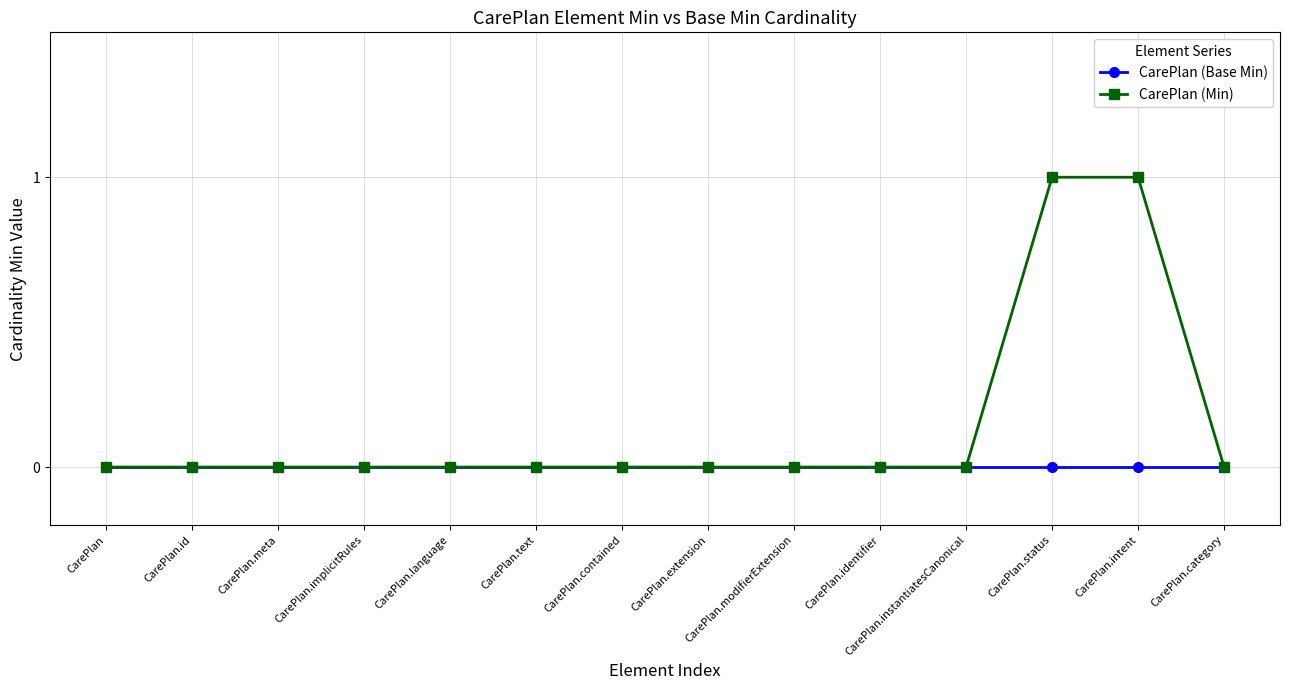

What are all the series names shown in the legend?

CarePlan (Base Min), CarePlan (Min)